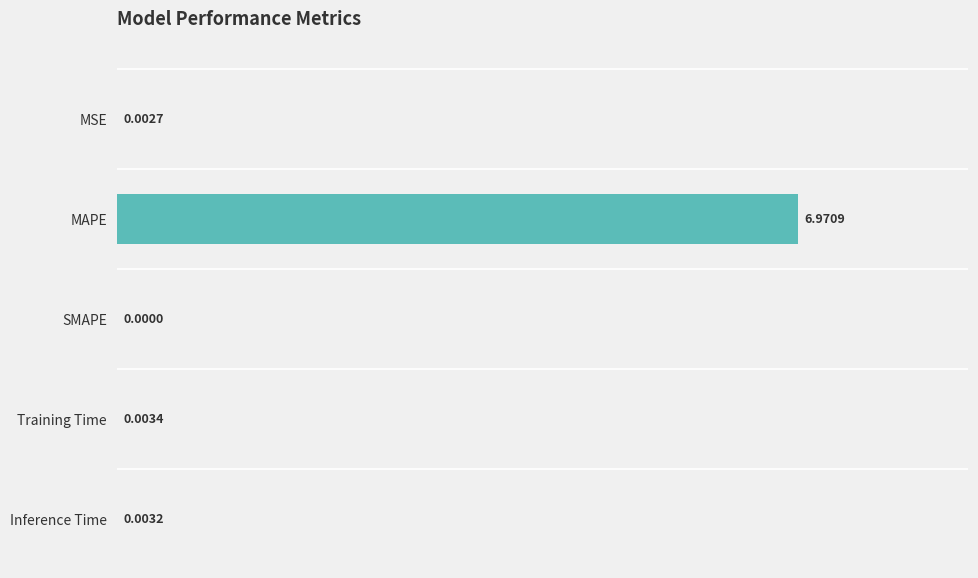

Which has a higher value, MSE or MAPE?

MAPE